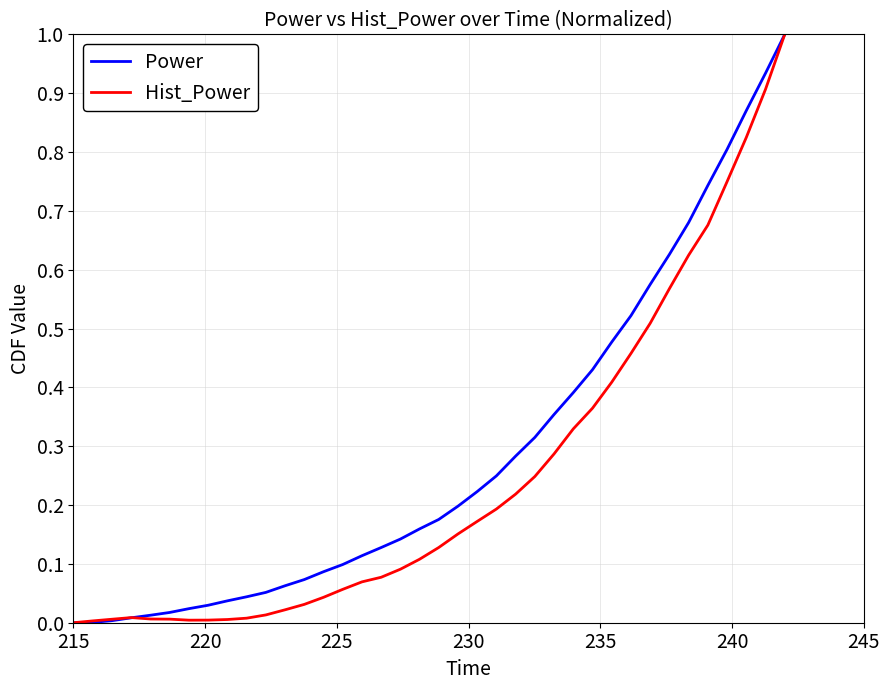

What is the highest value of the Hist_Power series?

1.0